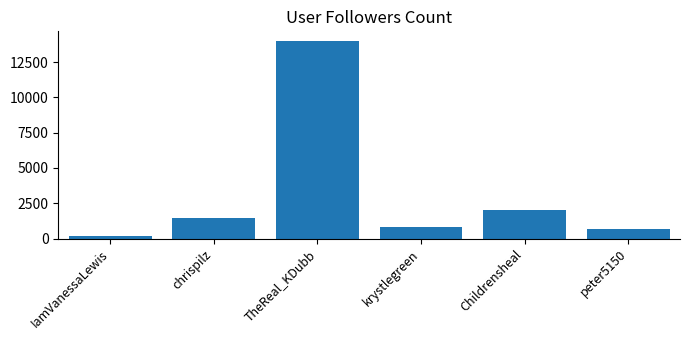

How many values are below 1420?

3